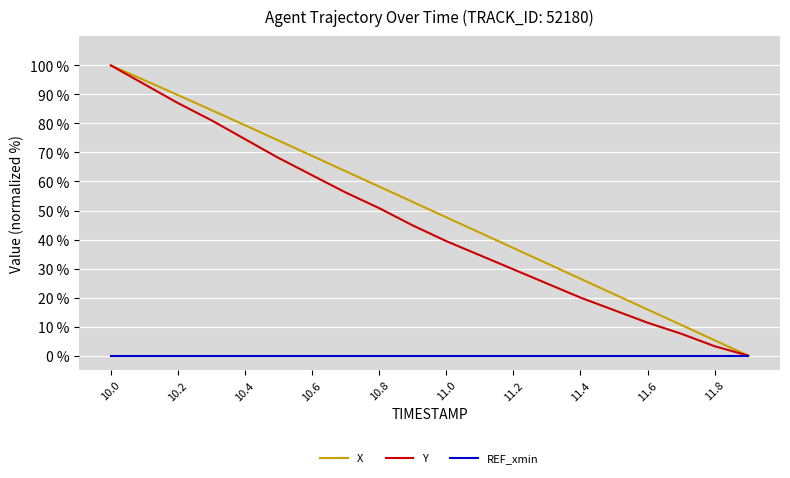

What is the maximum value shown in the chart?

100.0